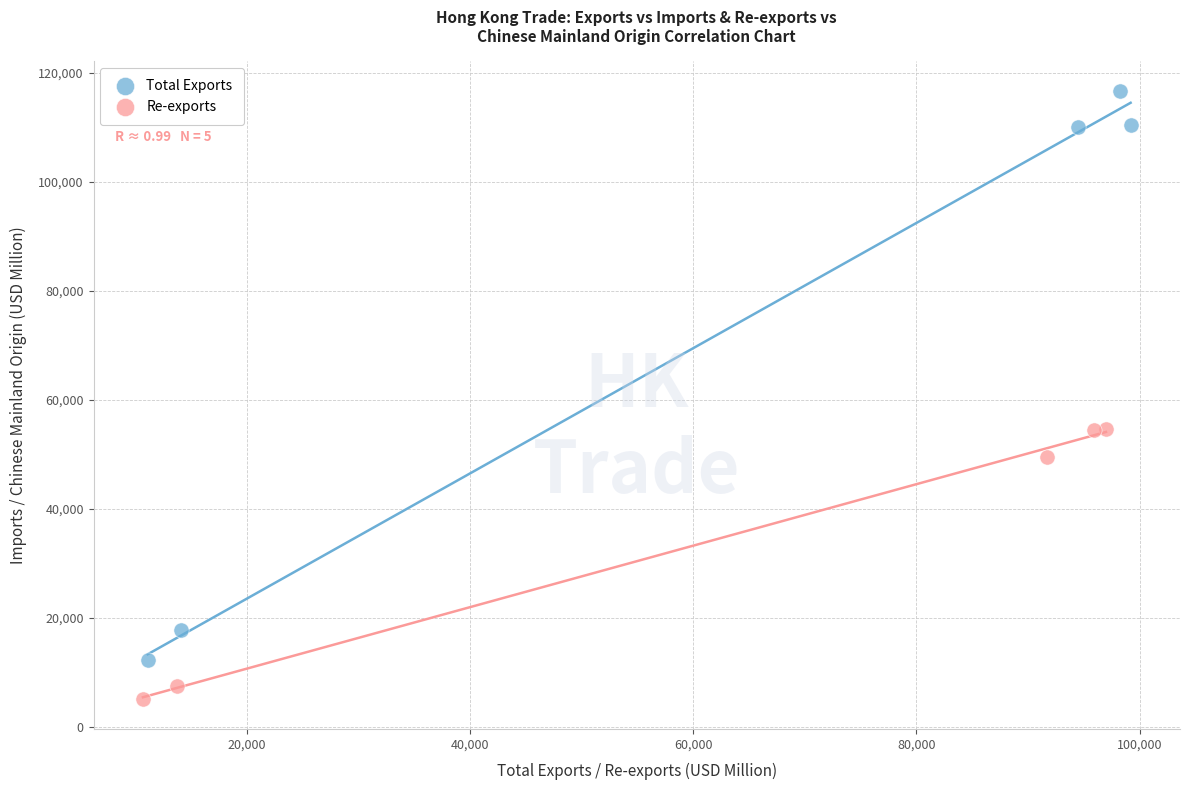

Which series has the largest Y range (max minus min)?

Total Exports